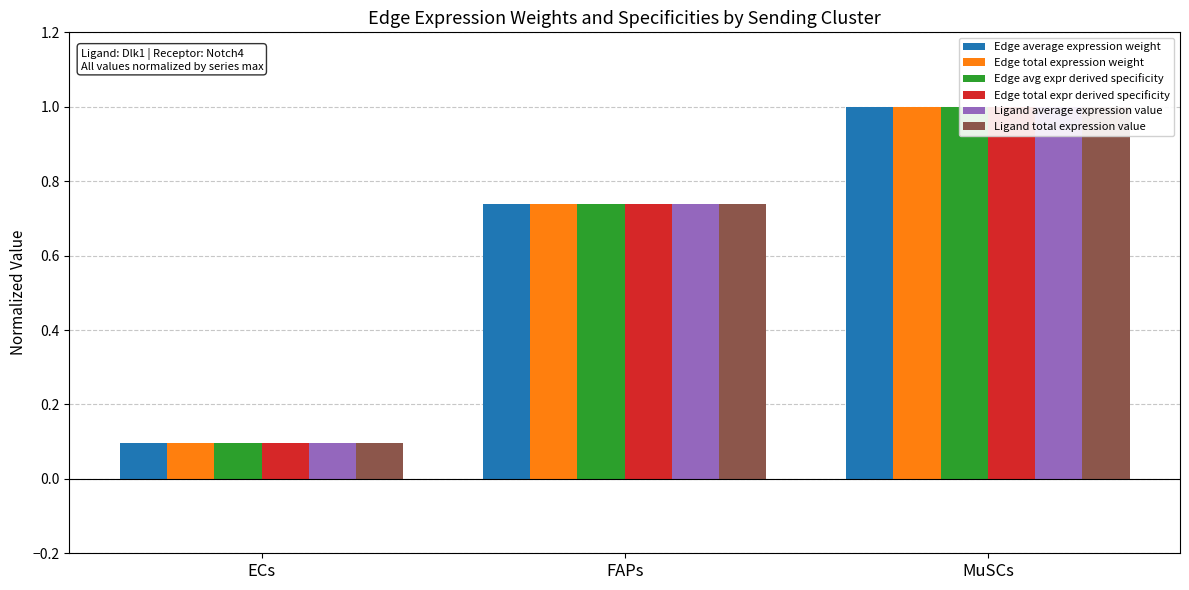

What is the smallest value displayed?

0.1